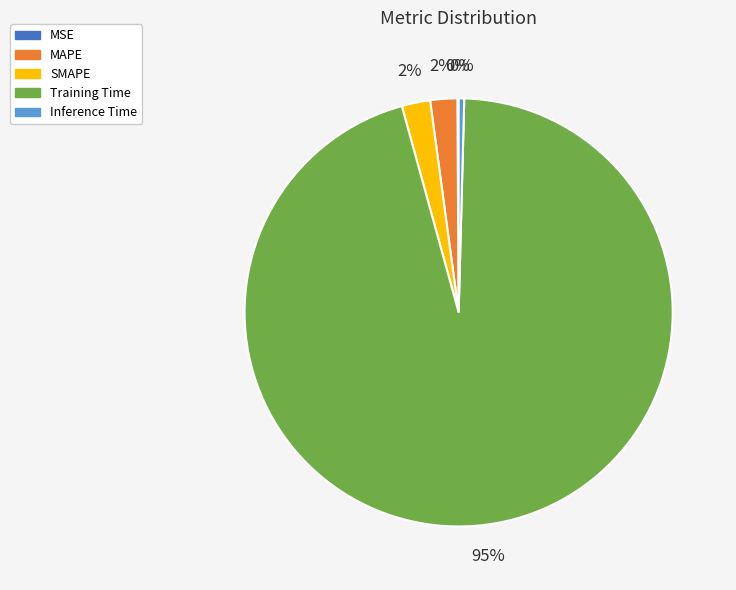

Which slice is the largest?

Training Time